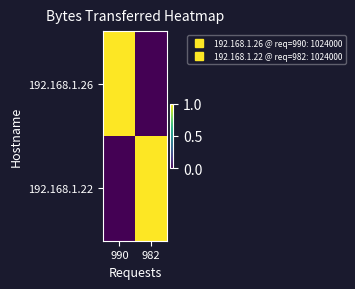

Reading right to left, what are all the values shown in this chart?

192.168.1.26: 982=0	990=1
192.168.1.22: 982=1	990=0